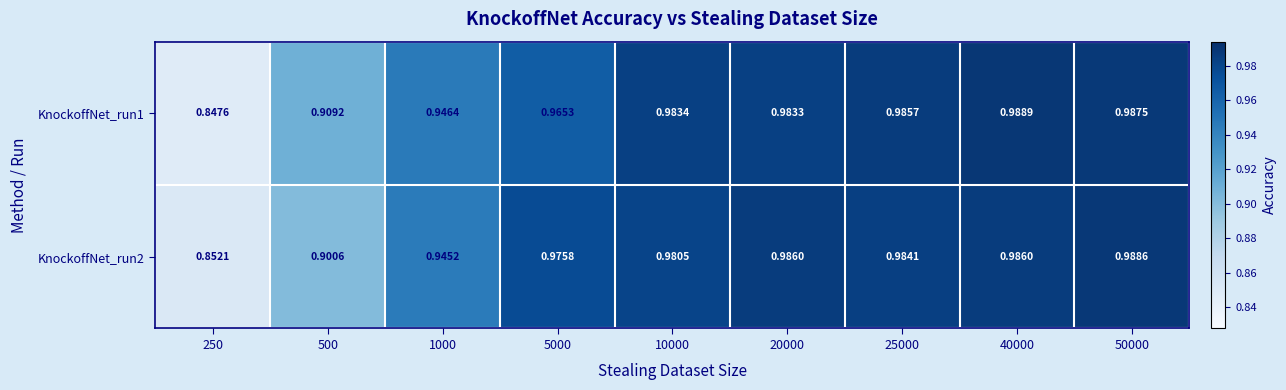

Is the value of KnockoffNet_run2 at 40000 greater than the value of KnockoffNet_run1 at 40000?

No